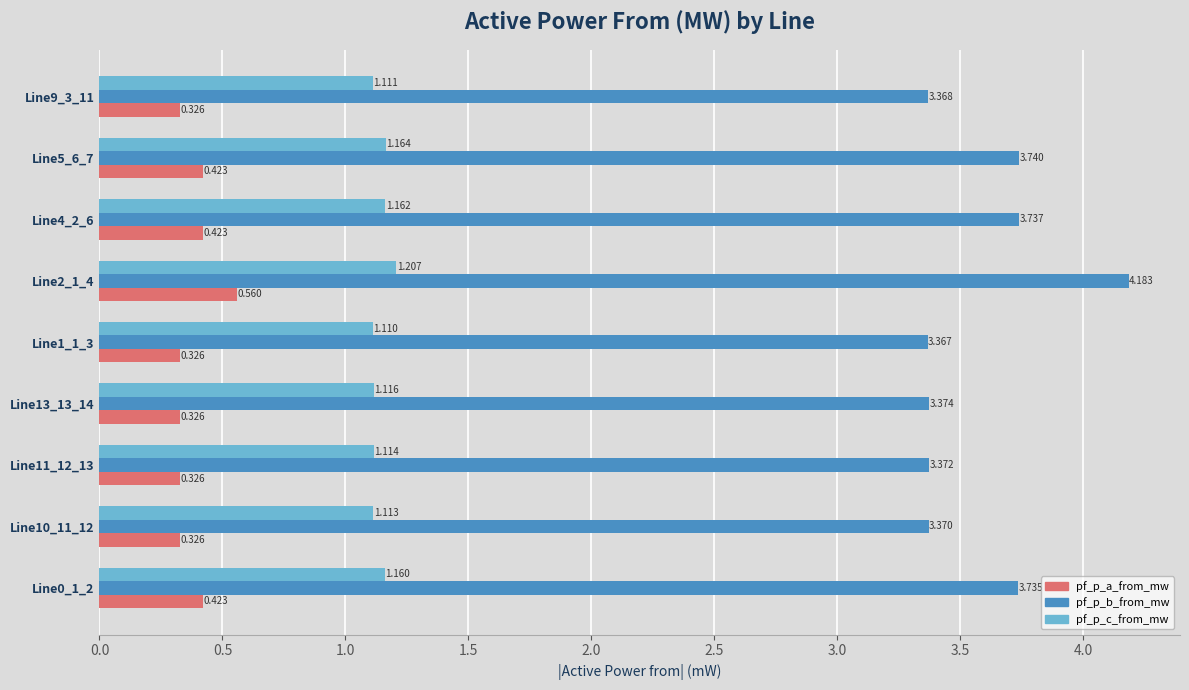

List the series in order of their overall mean, lowest first.

pf_p_a_from_mw, pf_p_c_from_mw, pf_p_b_from_mw